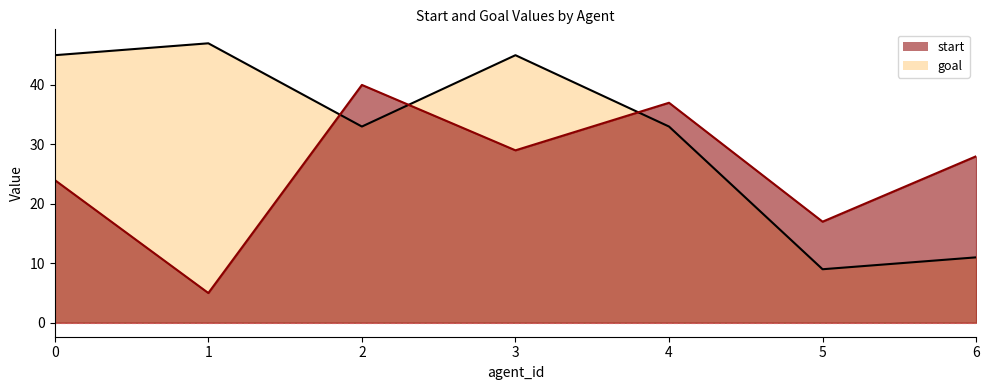

What is the value of the goal point at the 5th from the left?

33